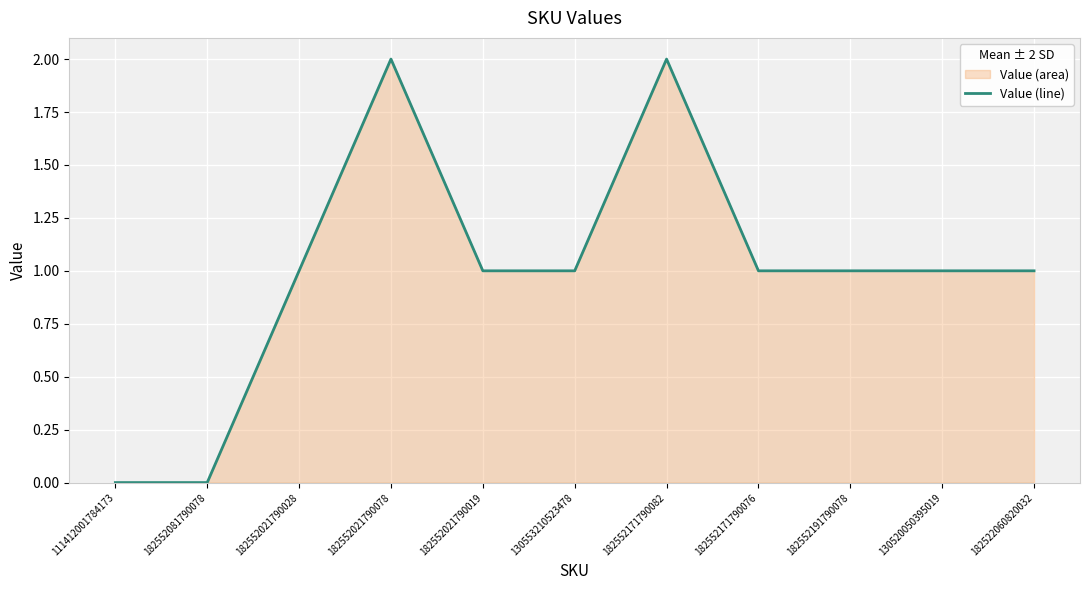

What is the difference between the maximum and second lowest values?

2